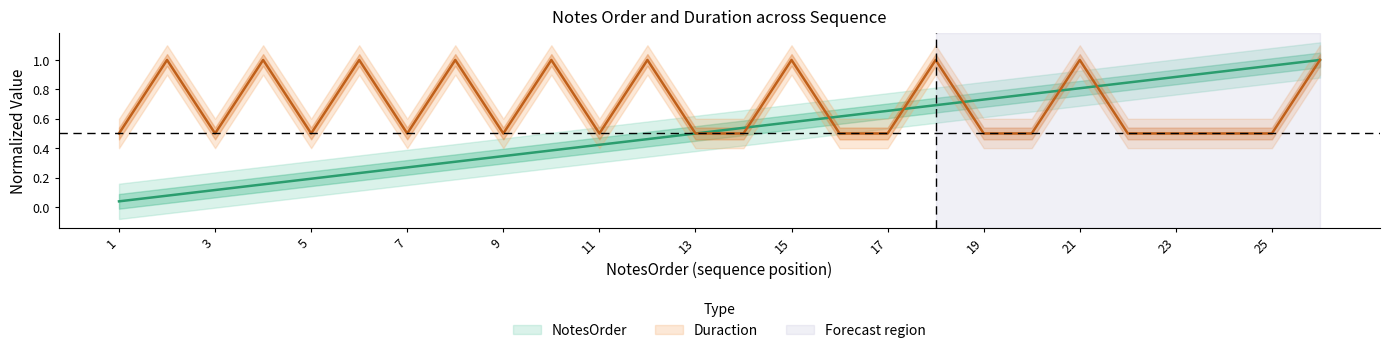

What is the maximum value for NotesOrder?

1.0